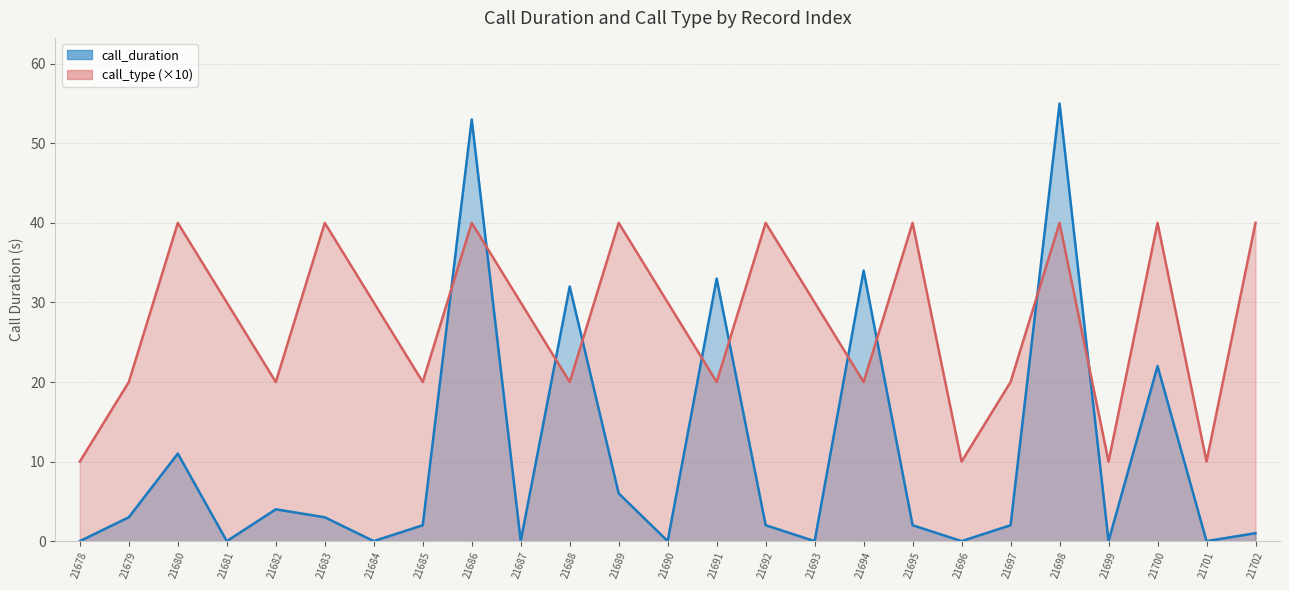

At which category is the sum across all series the highest?

21698